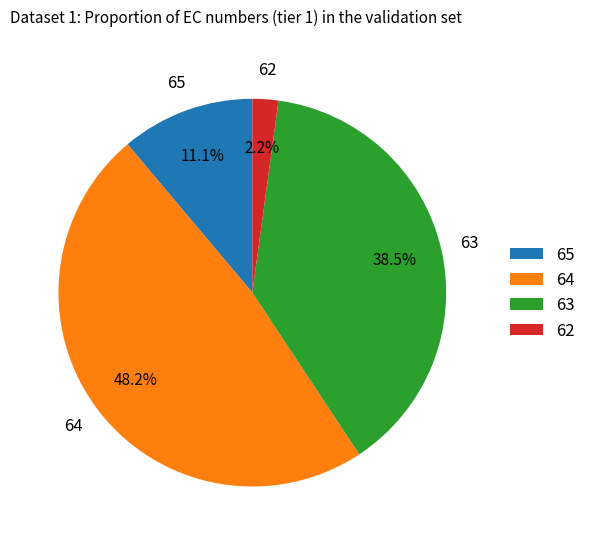

Combined, do 62 and 63 account for over 50%?

No